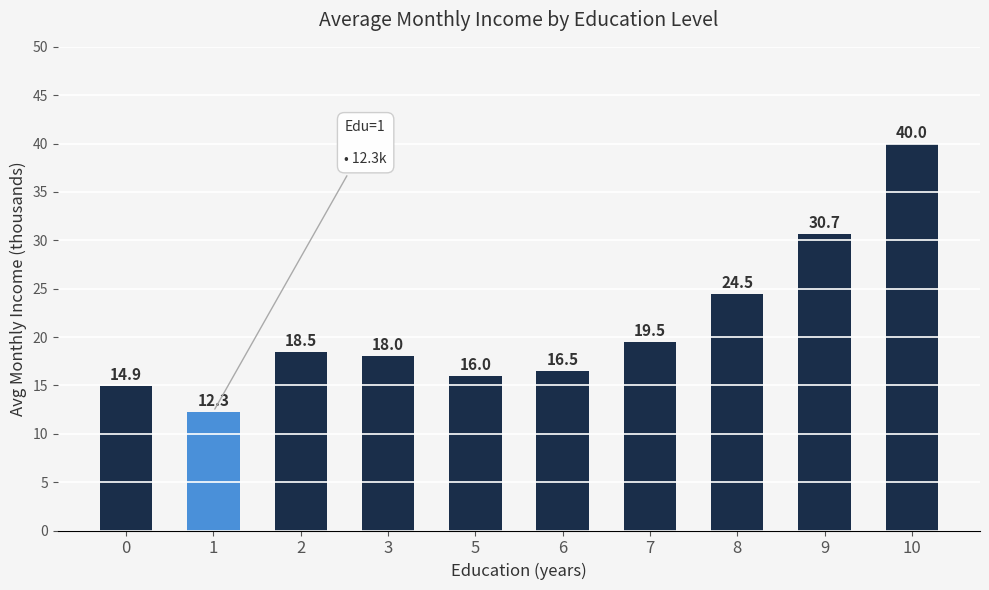

List the labels in order of value, largest first.

10, 9, 8, 7, 2, 3, 6, 5, 0, 1